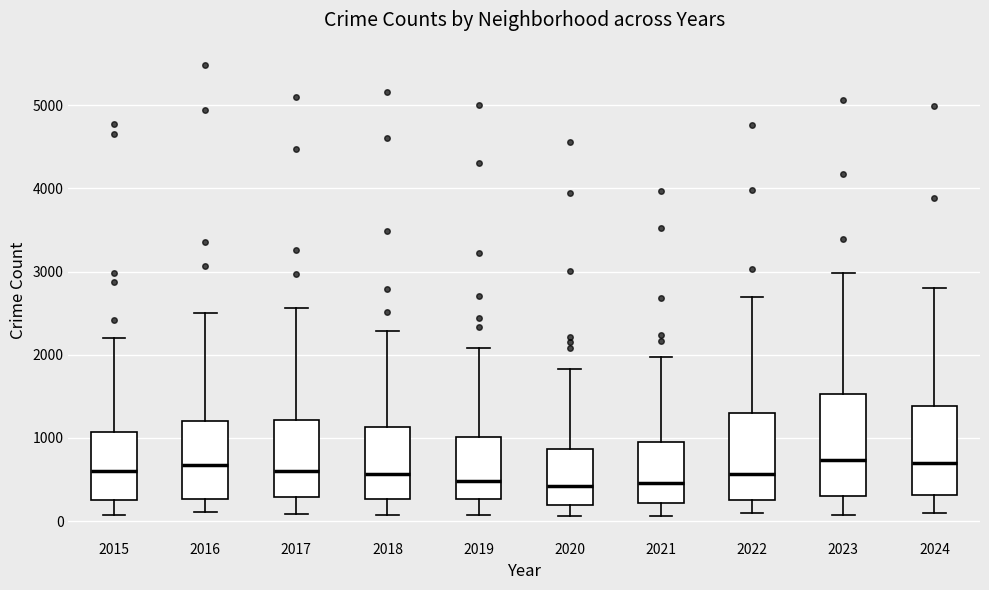

Reading left to right, transcribe this box plot: for each box, give where its median line is, the range the box spans, and where its two whiskers end, as read against the y-axis. The values are not printed on the chart, so give them approximately, as read against the axis.

2015: median 600, box 300 to 1100, whiskers 100 to 2200
2016: median 700, box 300 to 1200, whiskers 100 to 2500
2017: median 600, box 300 to 1200, whiskers 100 to 2600
2018: median 600, box 300 to 1100, whiskers 100 to 2300
2019: median 500, box 300 to 1000, whiskers 100 to 2100
2020: median 400, box 200 to 900, whiskers 100 to 1800
2021: median 500, box 200 to 900, whiskers 100 to 2000
2022: median 600, box 300 to 1300, whiskers 100 to 2700
2023: median 700, box 300 to 1500, whiskers 100 to 3000
2024: median 700, box 300 to 1400, whiskers 100 to 2800